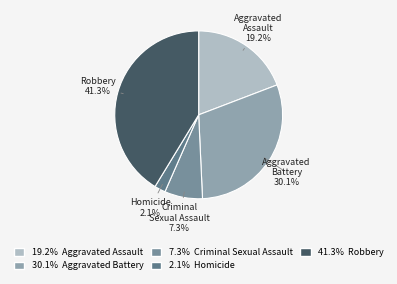

What is the smallest slice in the pie chart?

Homicide